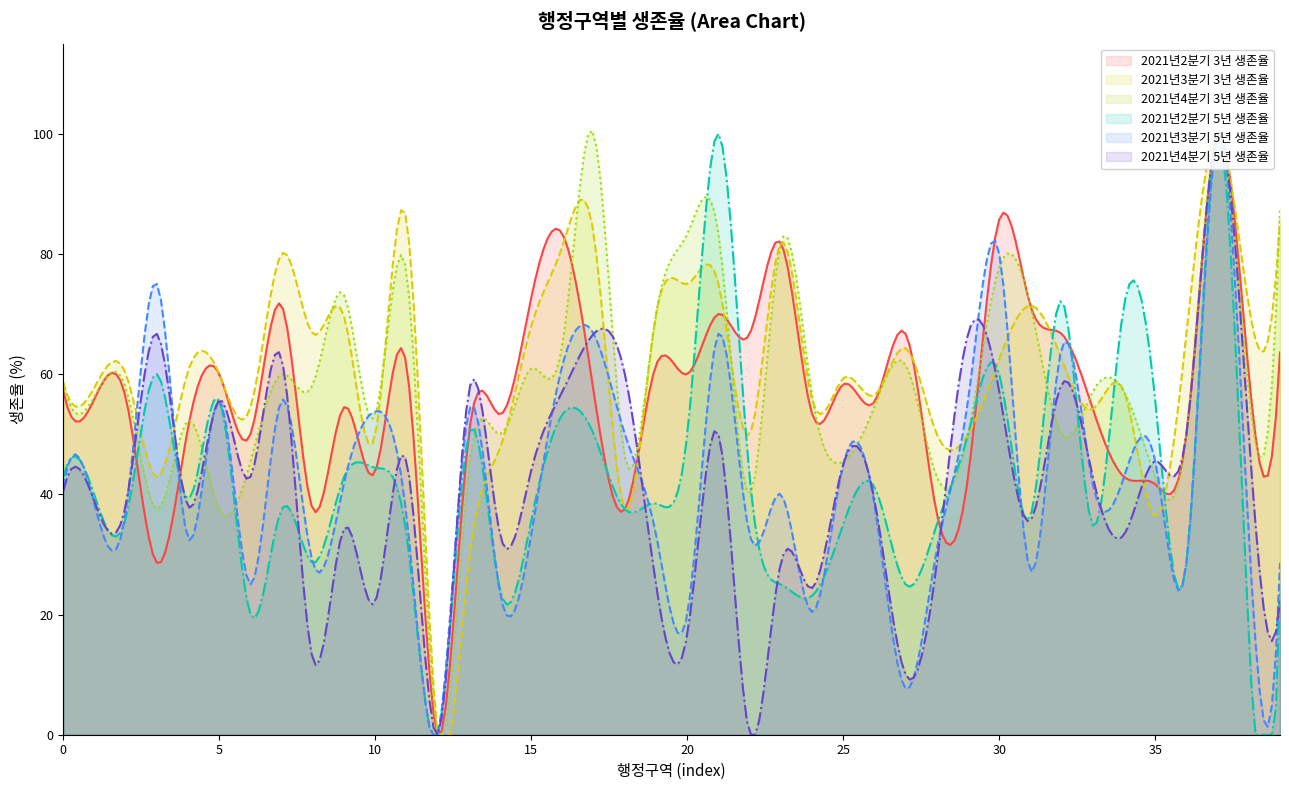

What is the highest value of the 2021년3분기 5년 생존율 series?

100.0